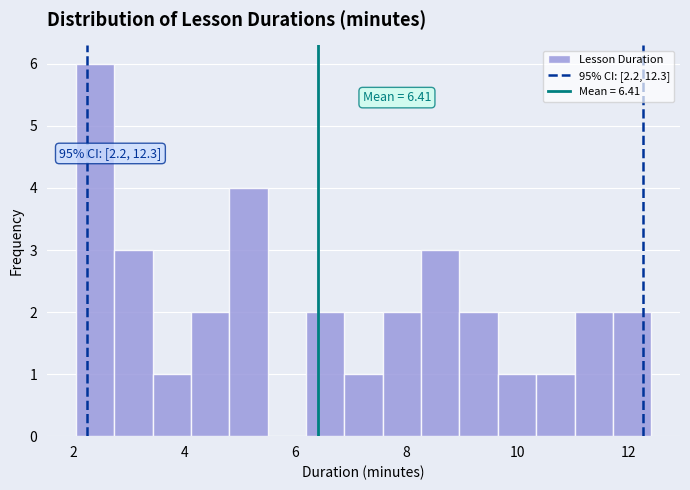

Around what value on the x-axis is the tallest bar? Give the approximate position of its centre, as read against the axis.

2.4